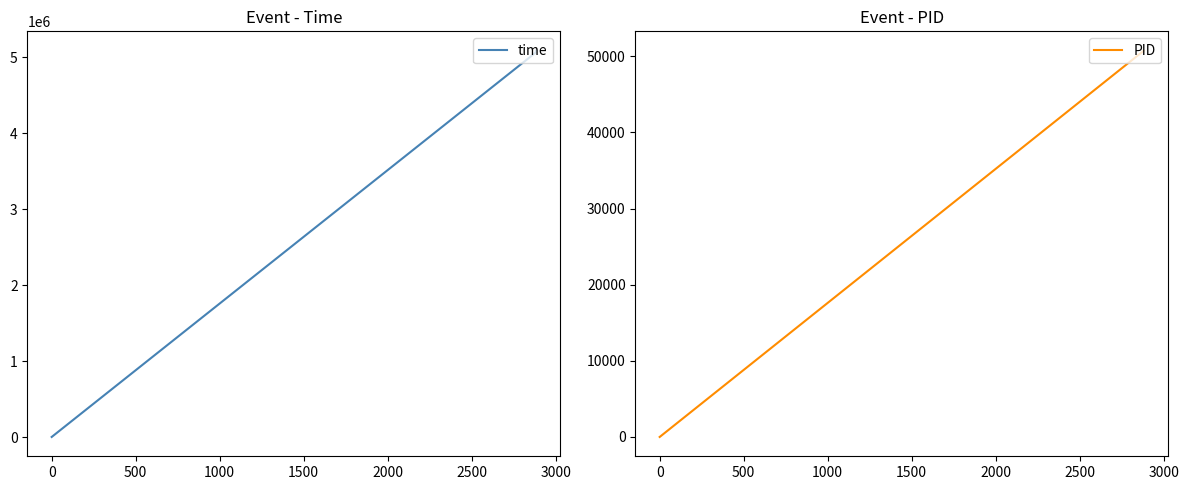

True or false: time and PID intersect in this chart.

False